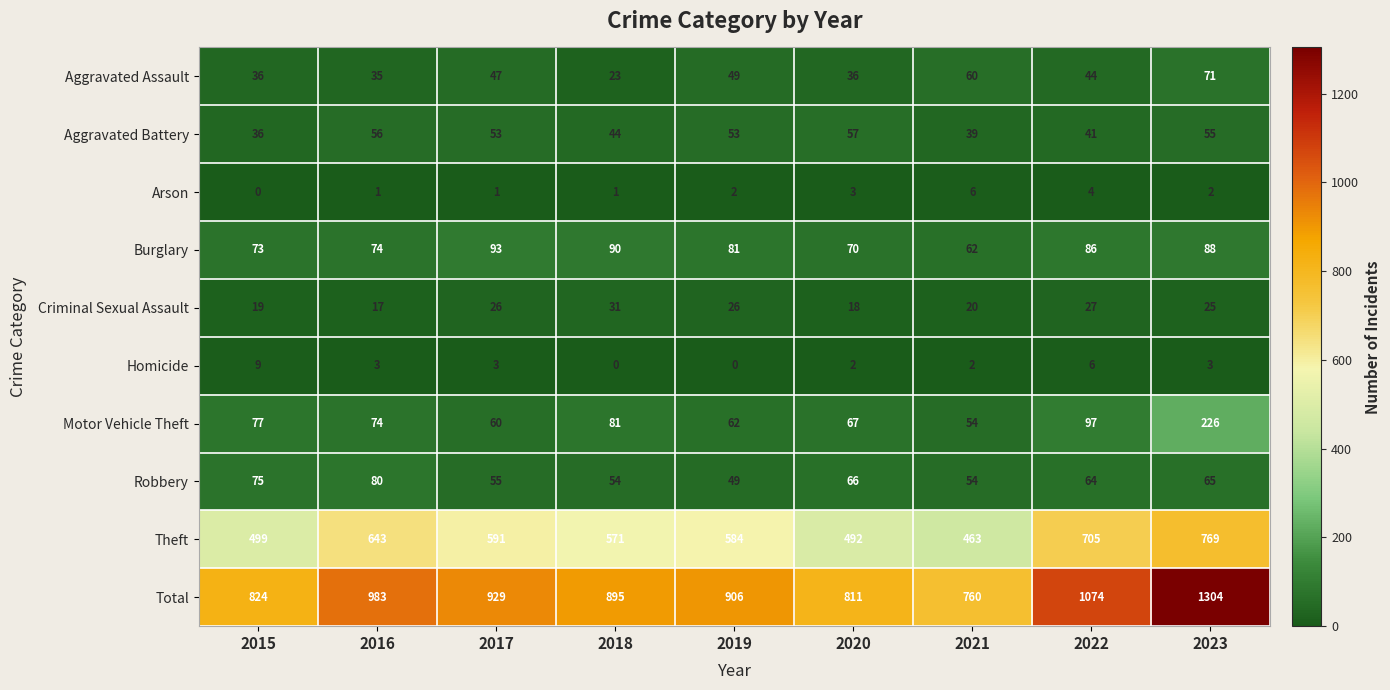

Which series changed the most between 2018 and 2020?

Total